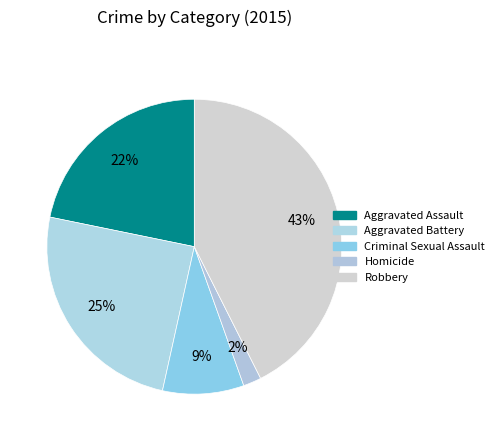

Is there a majority slice in this chart?

No